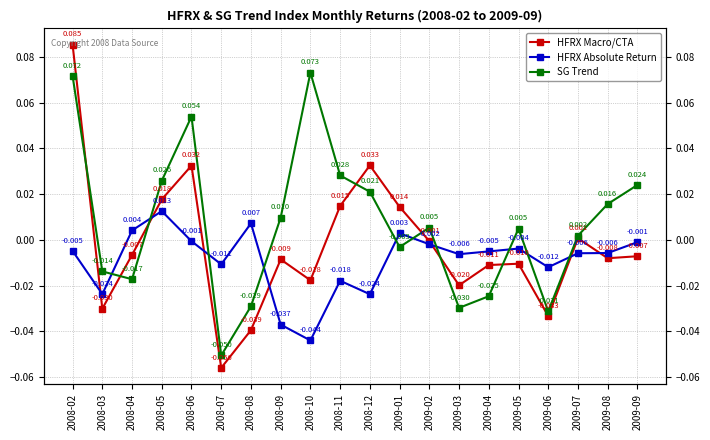

What are all the series names shown in the legend?

HFRX Macro/CTA, HFRX Absolute Return, SG Trend